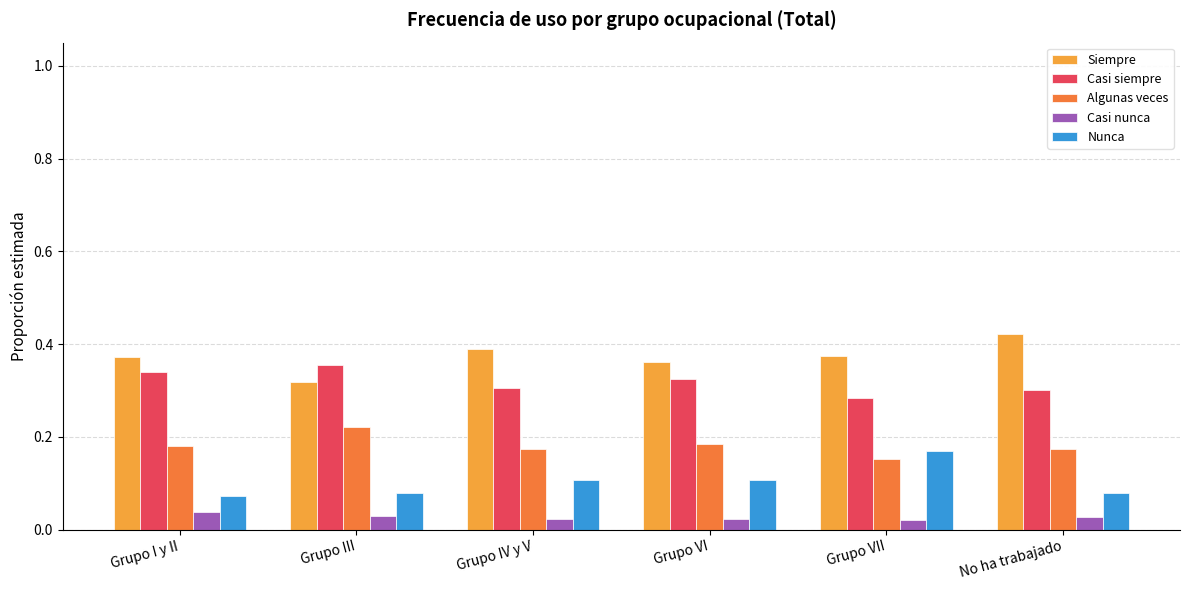

How many Casi nunca values are between 0 and 1?

6